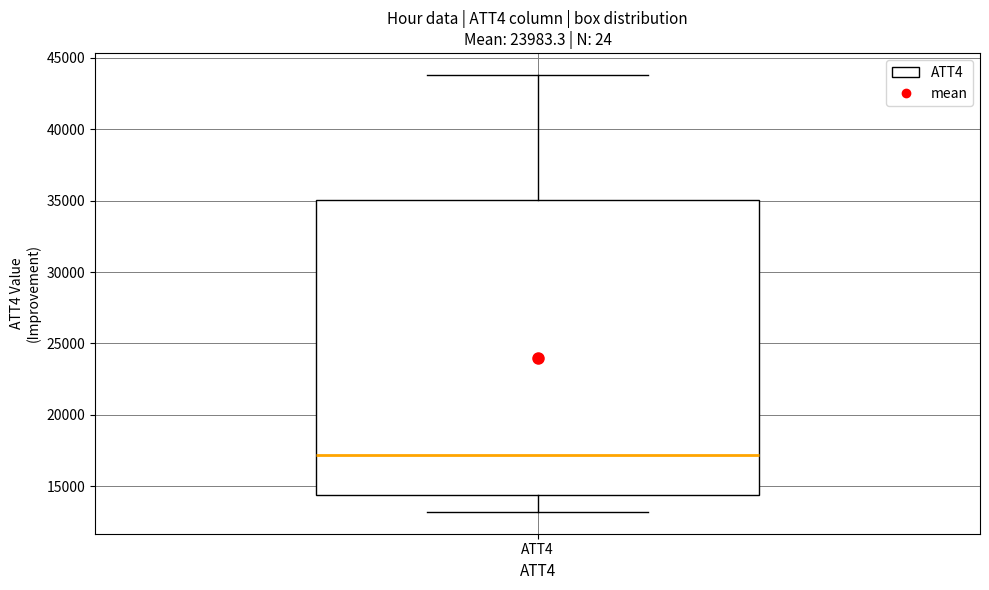

Read this box plot against the y-axis: the position of the median line, the range covered by the box, and the ends of both whiskers. The values are not printed on the chart, so give them approximately, as read against the axis.

median 17000, box 14500 to 35000, whiskers 13000 to 44000